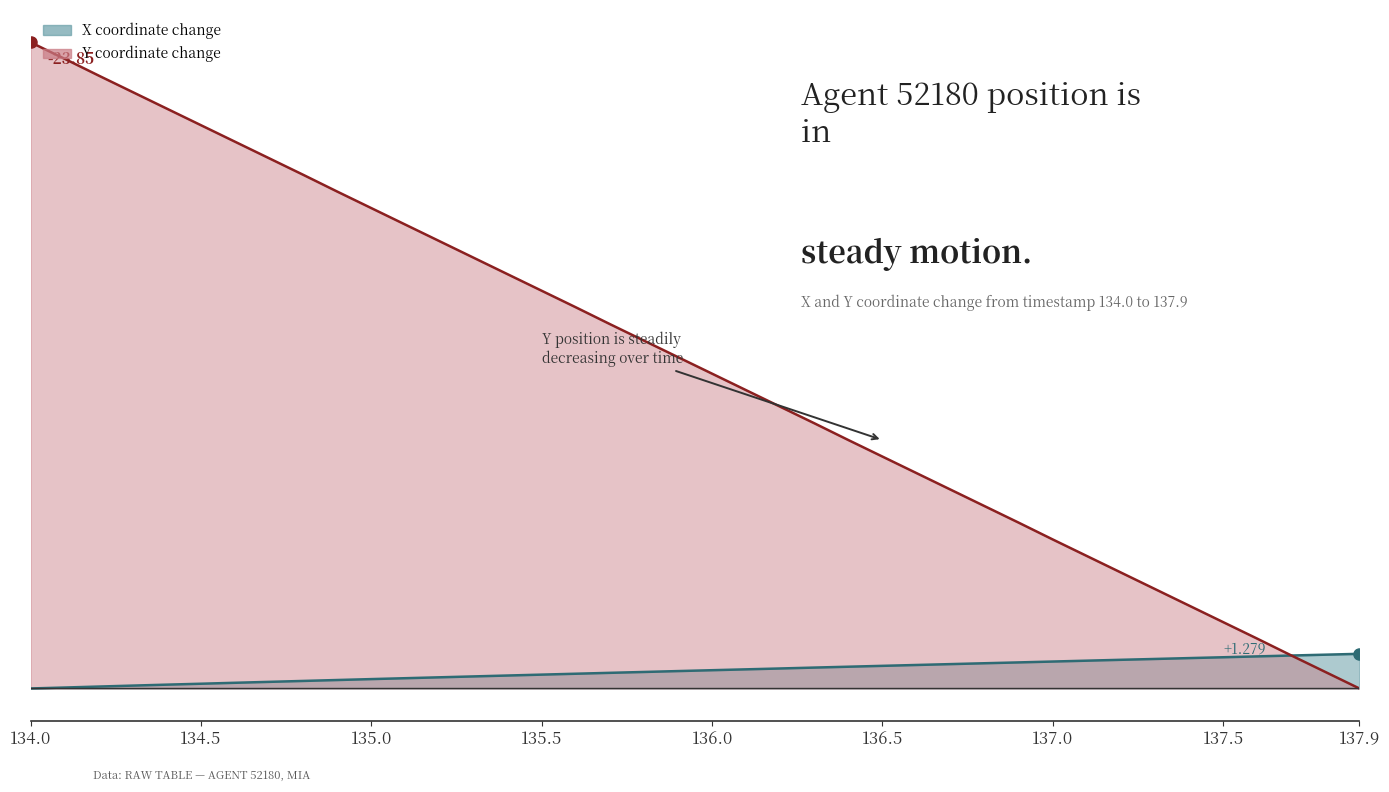

At which label does Y reach its minimum?

137.9